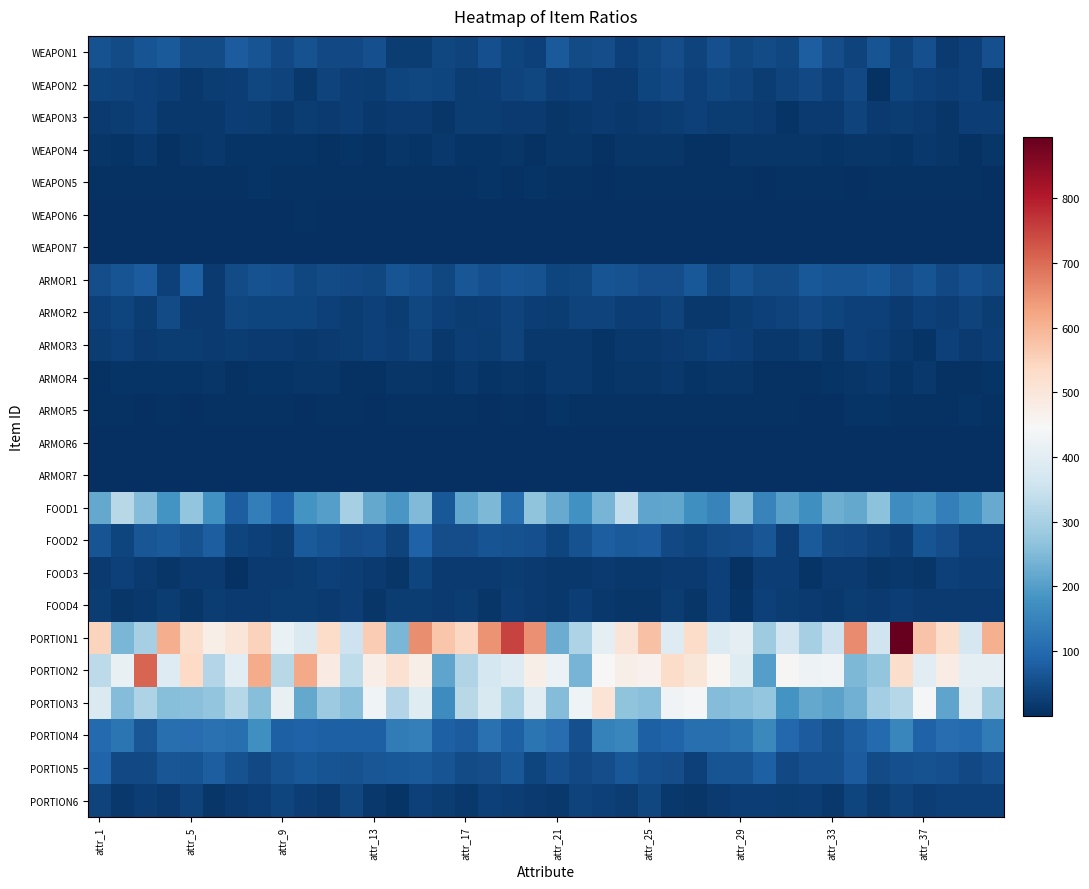

Which series has the largest total across all categories?

PORTION1